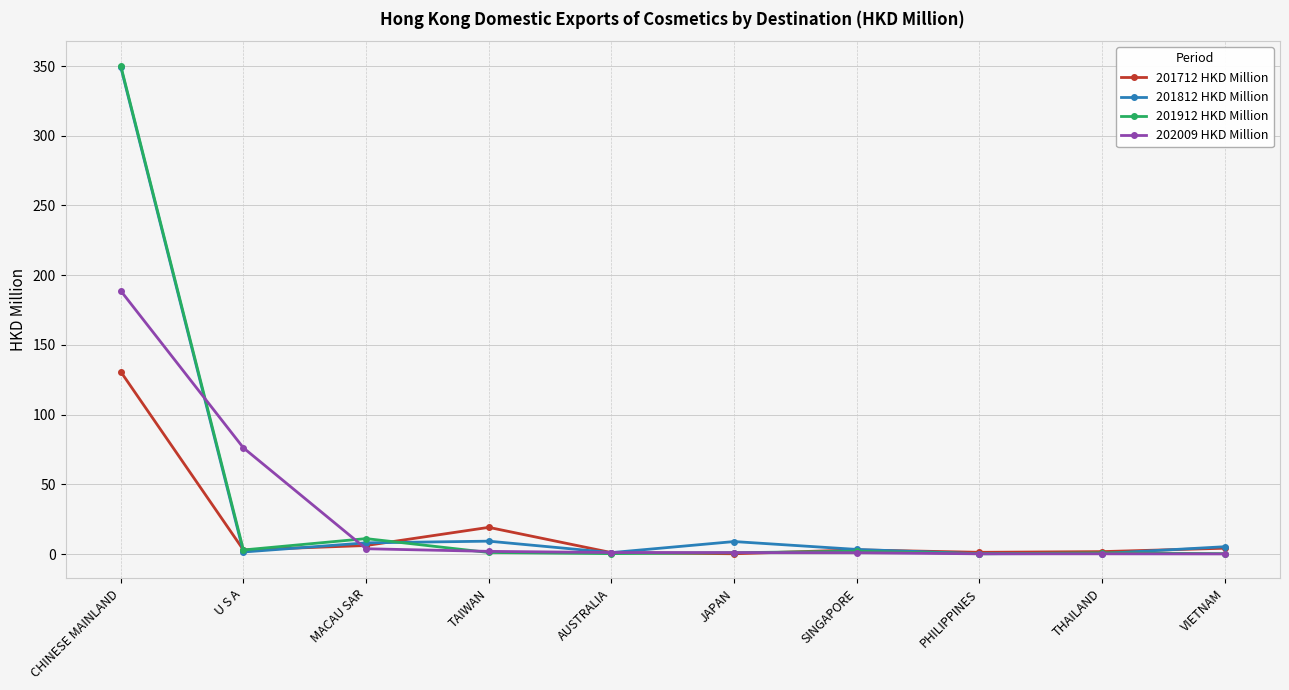

What is the sum of the 201812 HKD Million values at MACAU SAR and AUSTRALIA?

9.0